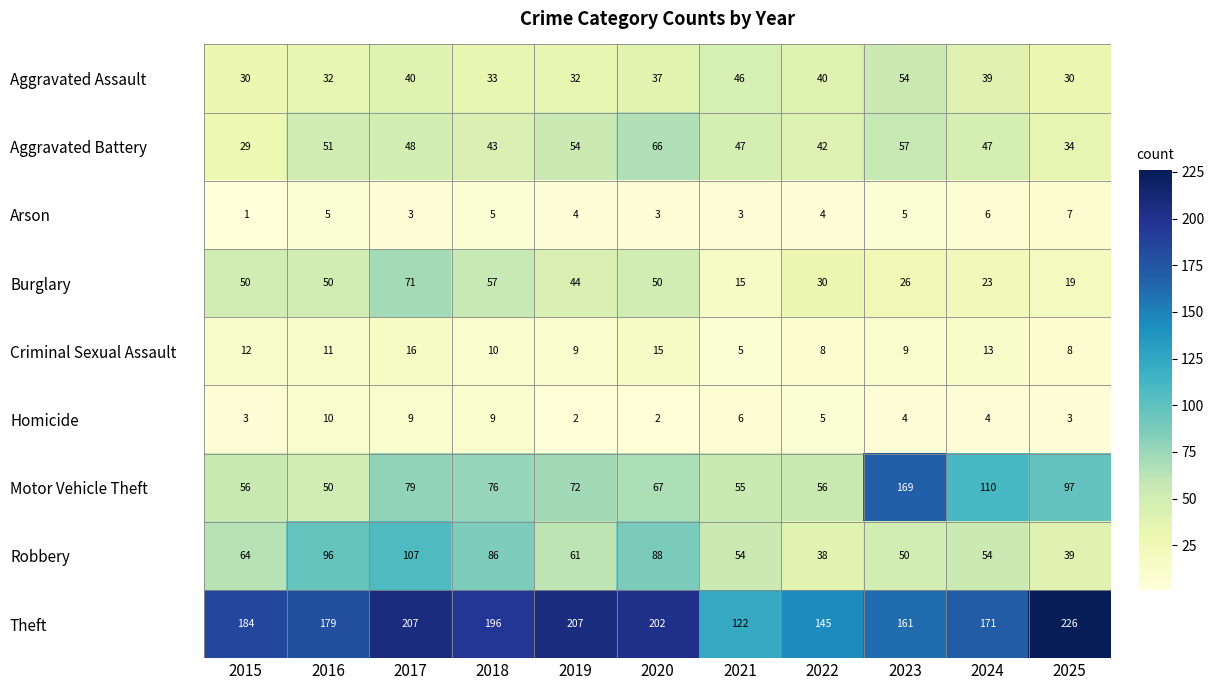

What is the difference between the second highest and minimum values in the Criminal Sexual Assault series?

10